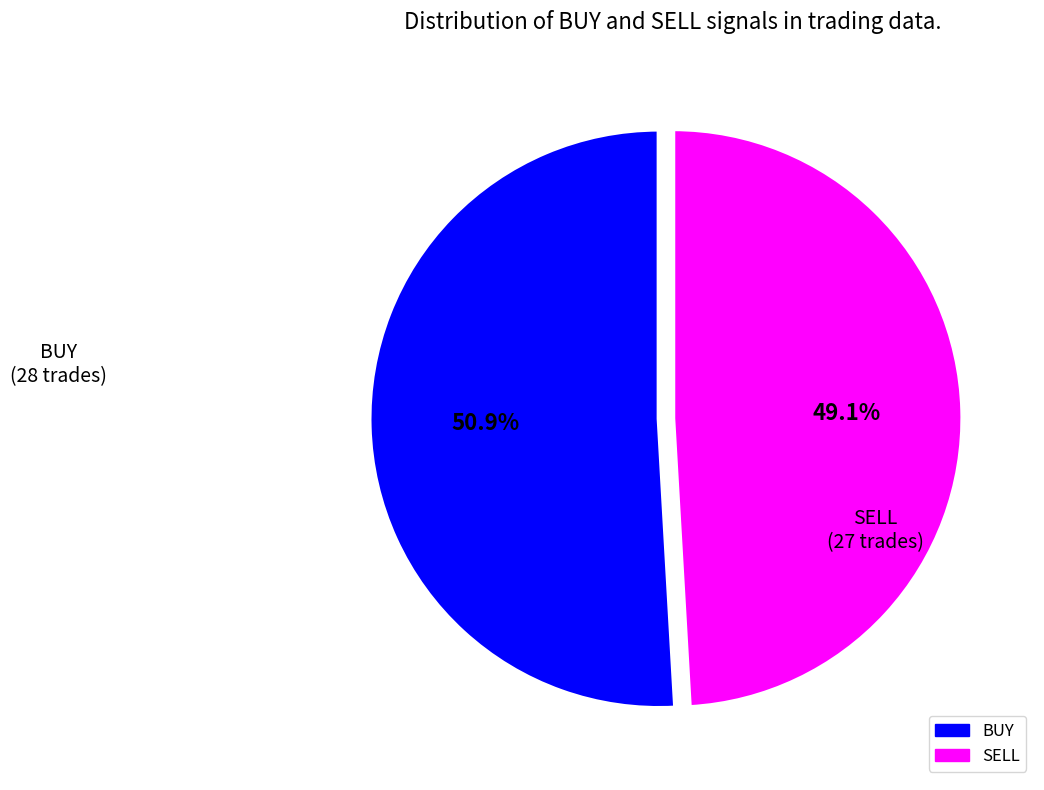

To the nearest percent, what is the combined percentage of BUY and SELL?

100%